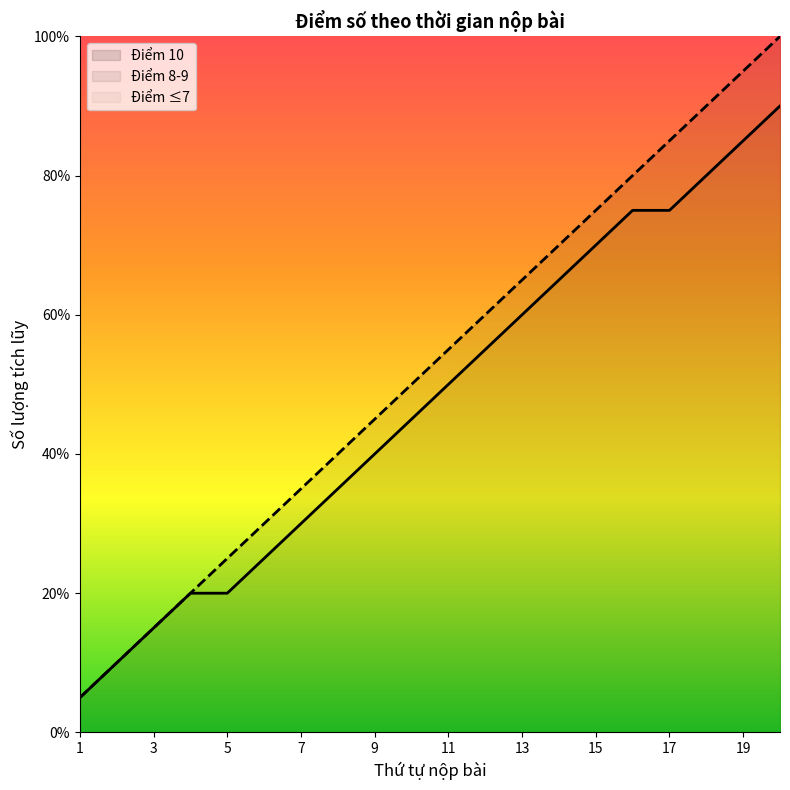

How many lines are shown in the chart?

3